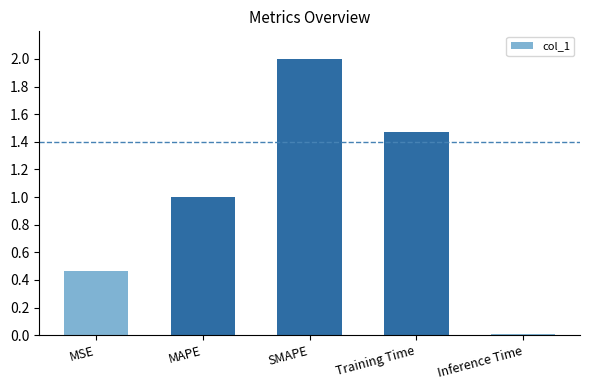

Which label corresponds to the largest value in the chart?

SMAPE